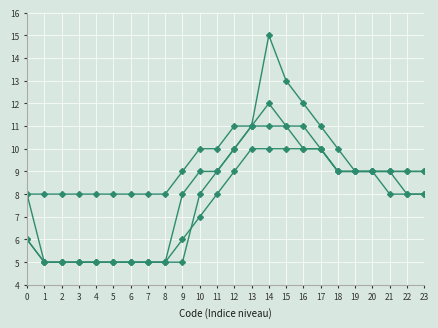

How many lines are shown in the chart?

4